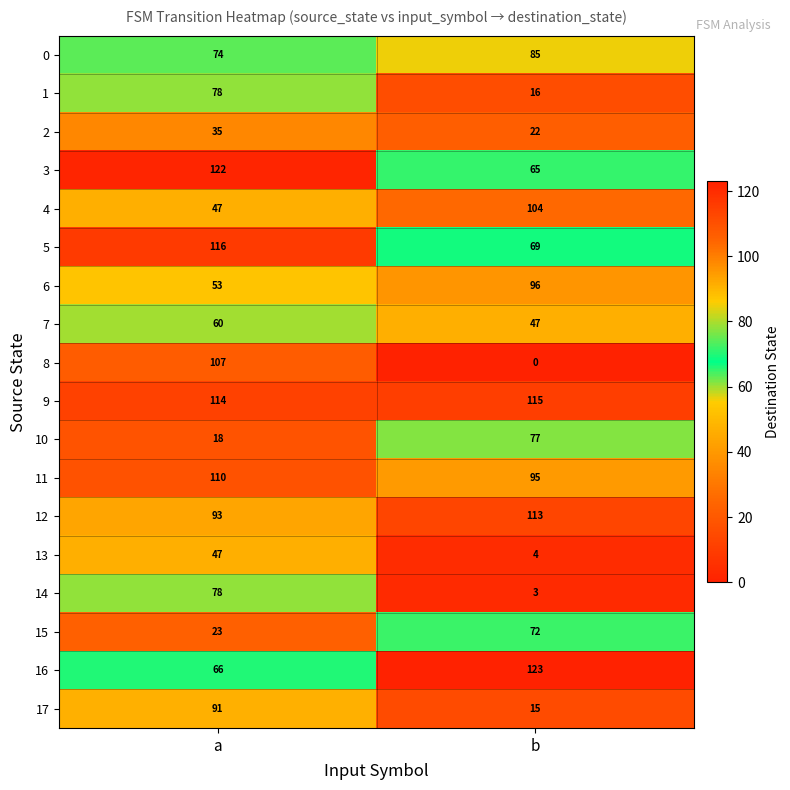

What is the maximum value shown in the chart?

123